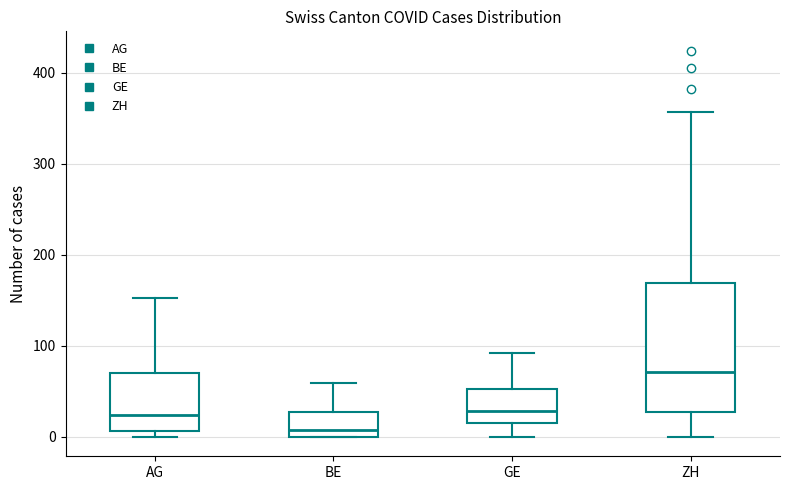

Which box's median line is the lowest?

BE